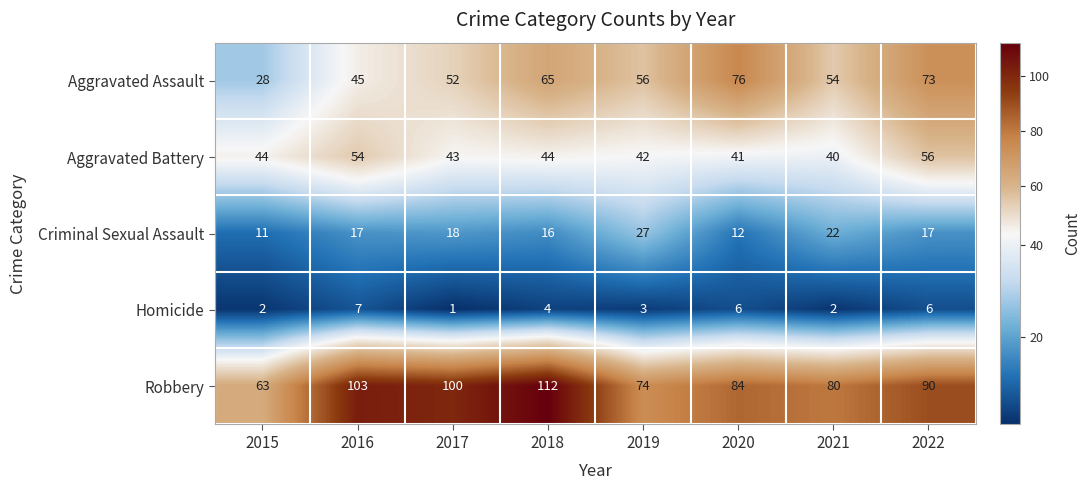

Which series has the largest range (max minus min)?

Robbery